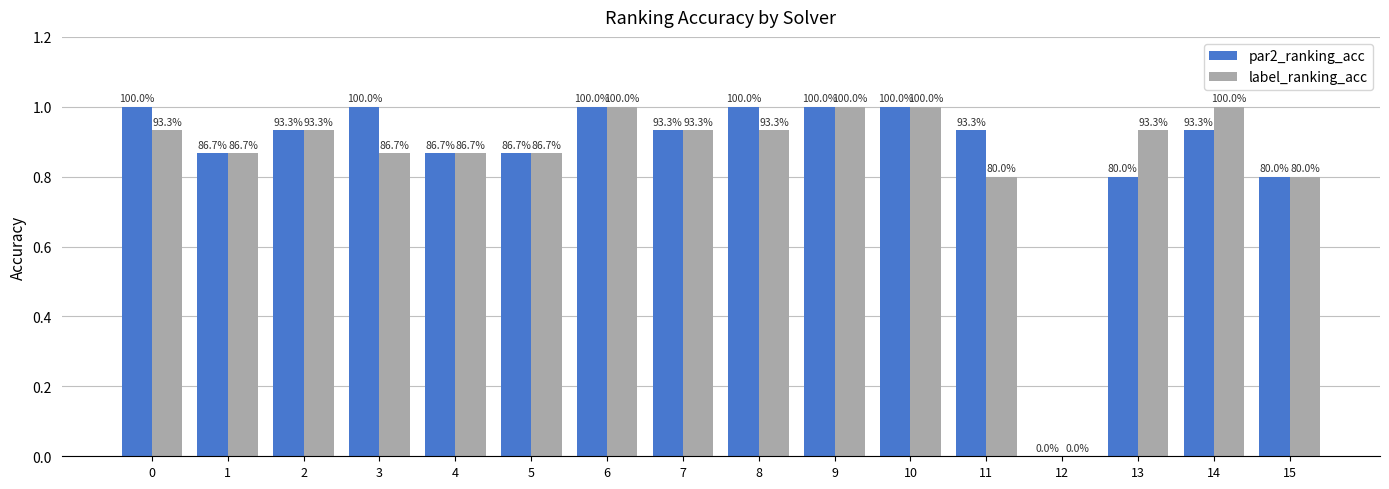

What is the maximum value shown in the chart?

1.0